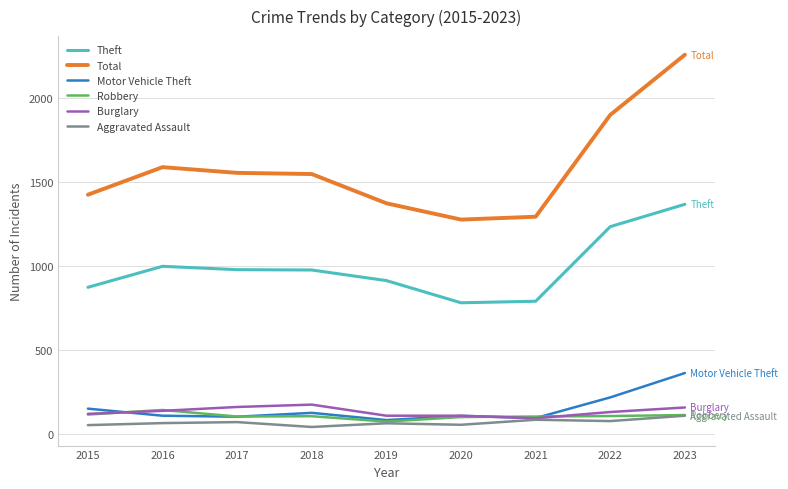

What is the approximate value of Aggravated Assault at 2023, to the nearest 5?

110